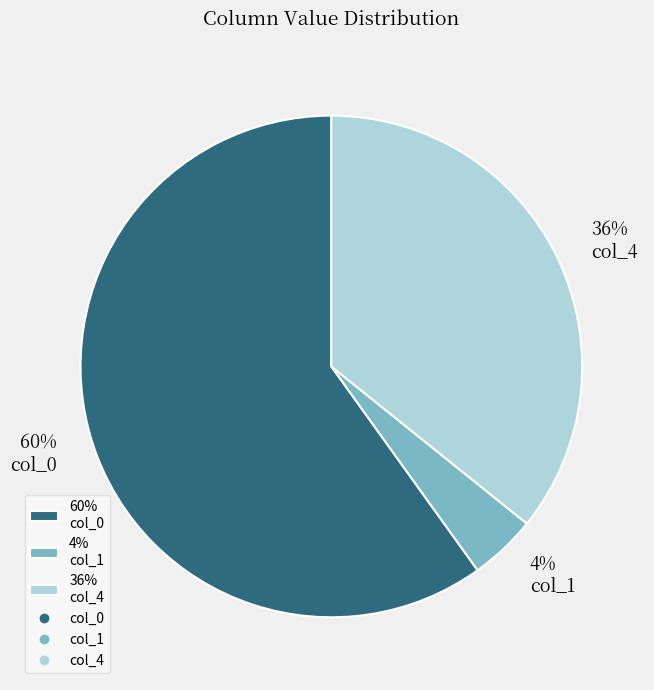

To the nearest percent, what is the average slice percentage?

33%